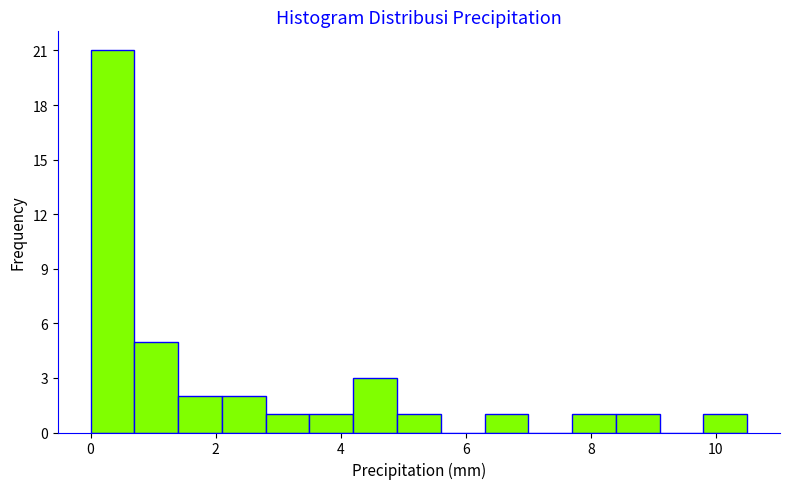

Read against the x-axis, roughly where is the centre of the tallest bar?

0.4